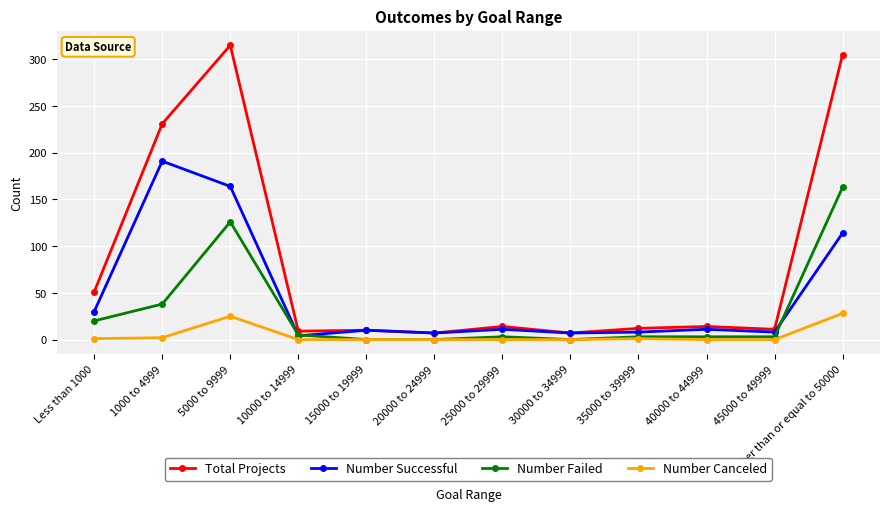

Is this an area chart (filled region under the line)?

No